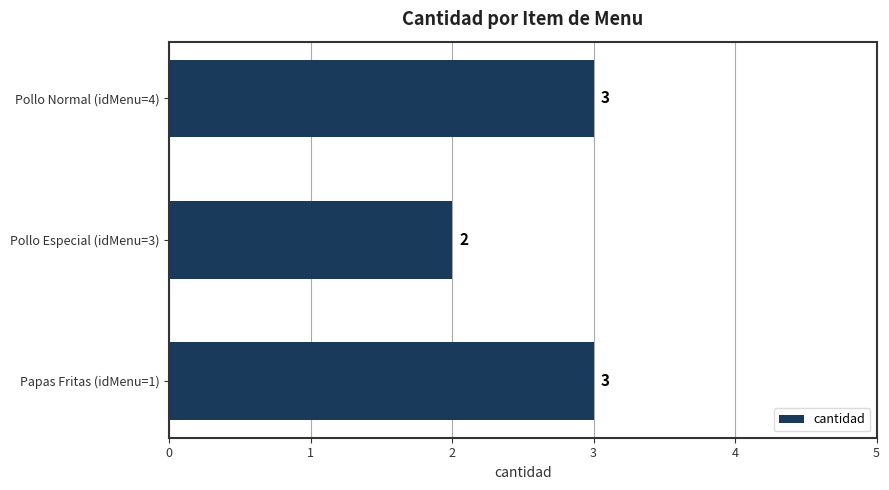

How many distinct data groups are displayed?

1